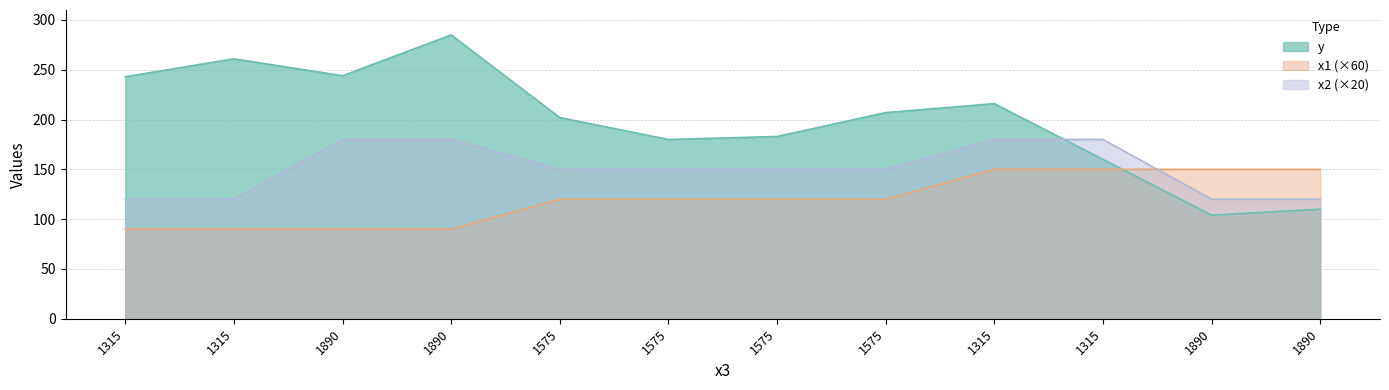

What are all the series names shown in the legend?

y, x1, x2